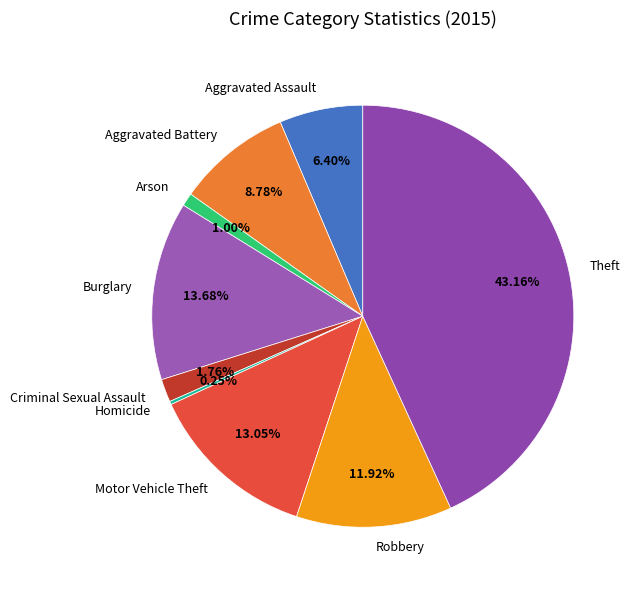

Is there any slice that represents more than half of the pie?

No